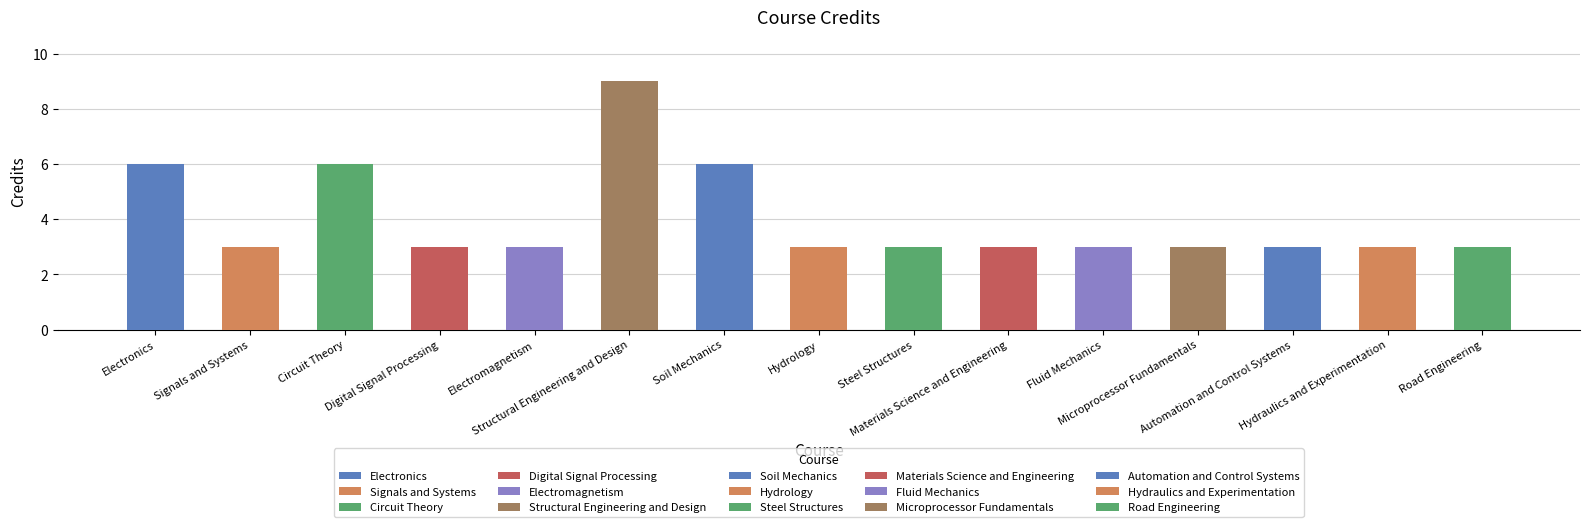

List the labels in order of value, largest first.

Structural Engineering and Design, Electronics, Circuit Theory, Soil Mechanics, Signals and Systems, Digital Signal Processing, Electromagnetism, Hydrology, Steel Structures, Materials Science and Engineering, Fluid Mechanics, Microprocessor Fundamentals, Automation and Control Systems, Hydraulics and Experimentation, Road Engineering